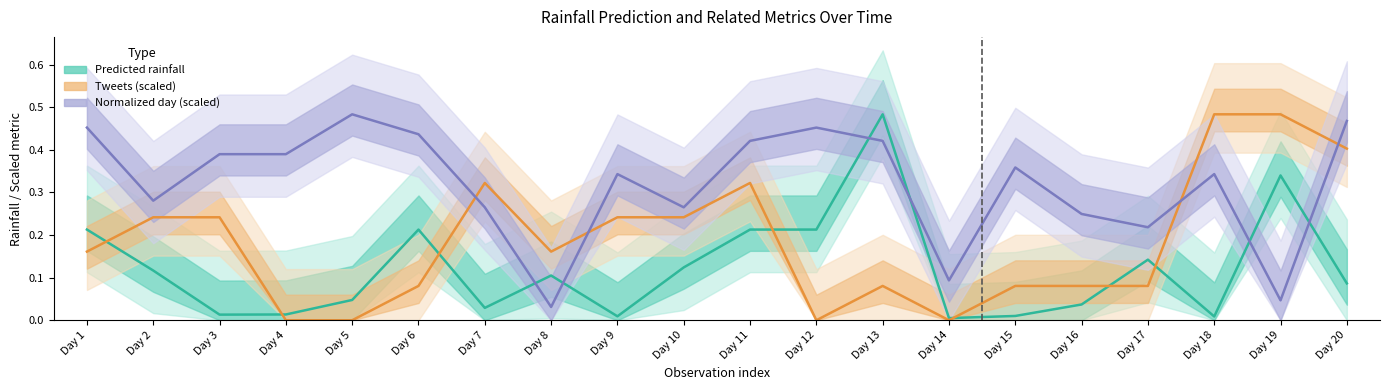

Which has a higher value, Day 6 or Day 14?

Day 6